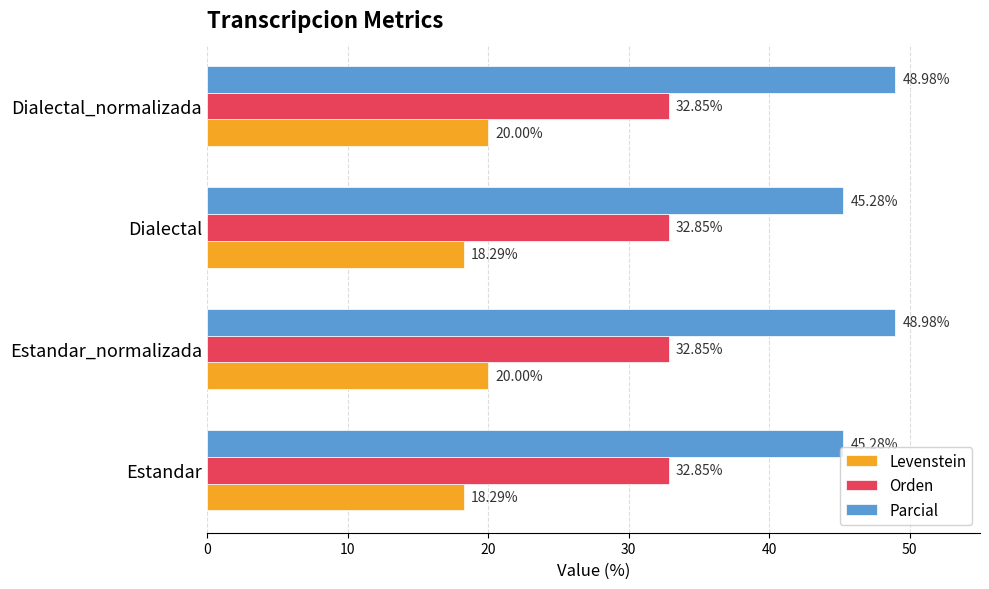

Between Estandar and Dialectal_normalizada, which series saw the biggest shift?

Parcial